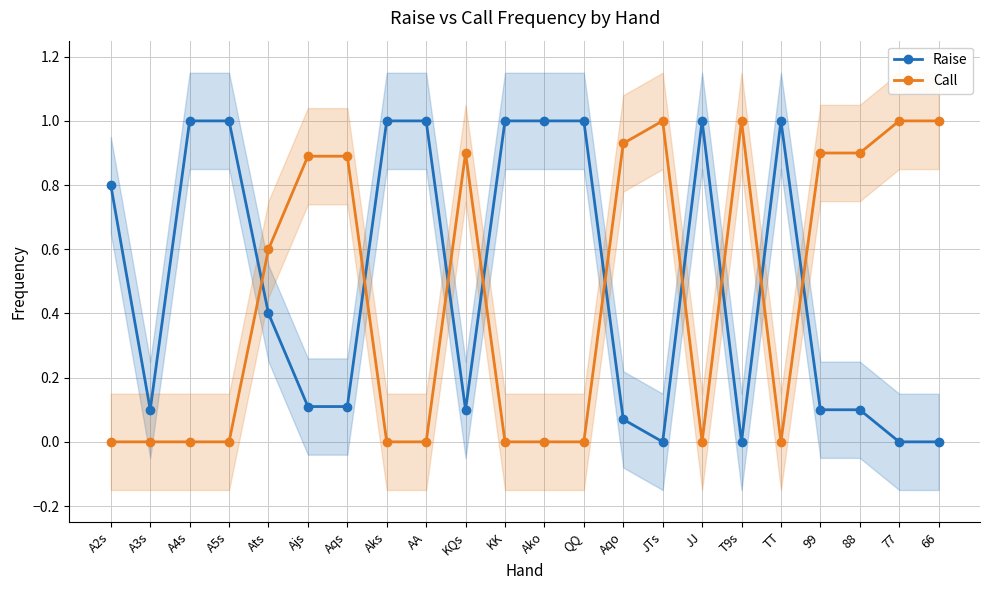

How many lines are shown in the chart?

2